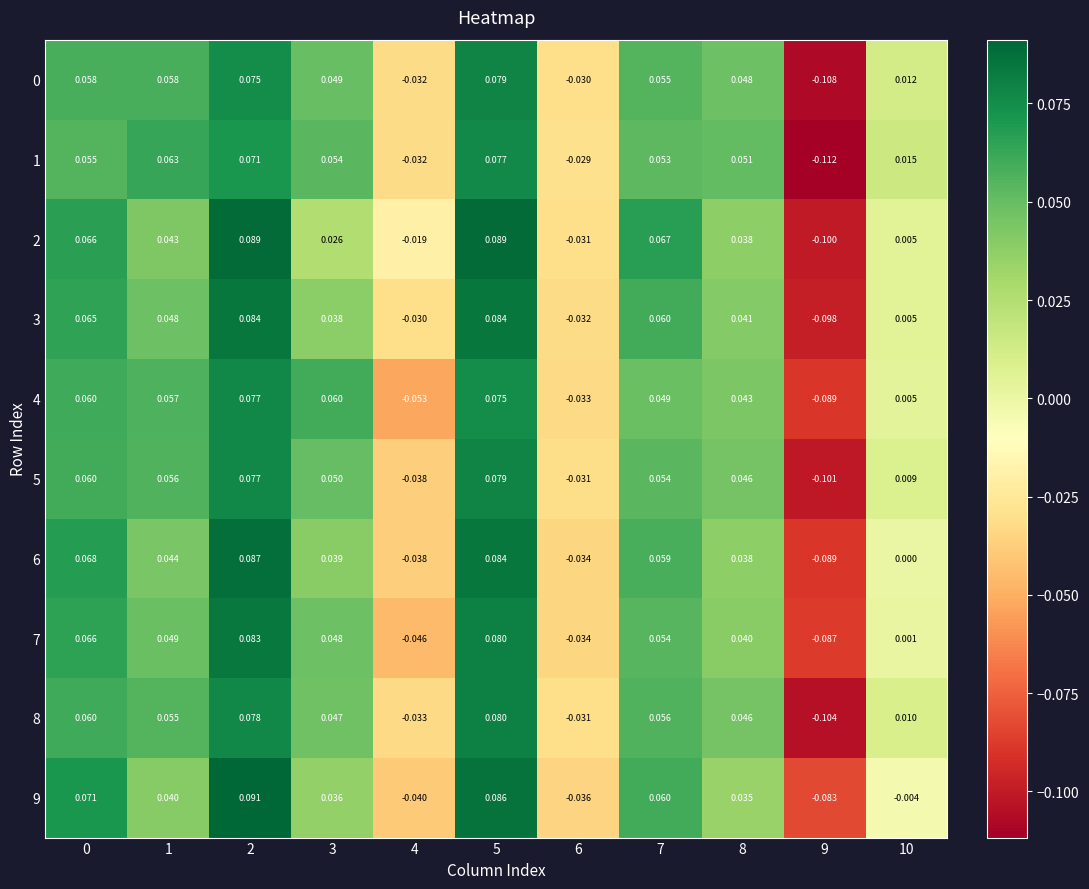

Is the value of 8 at 8 greater than the value of 1 at 8?

No